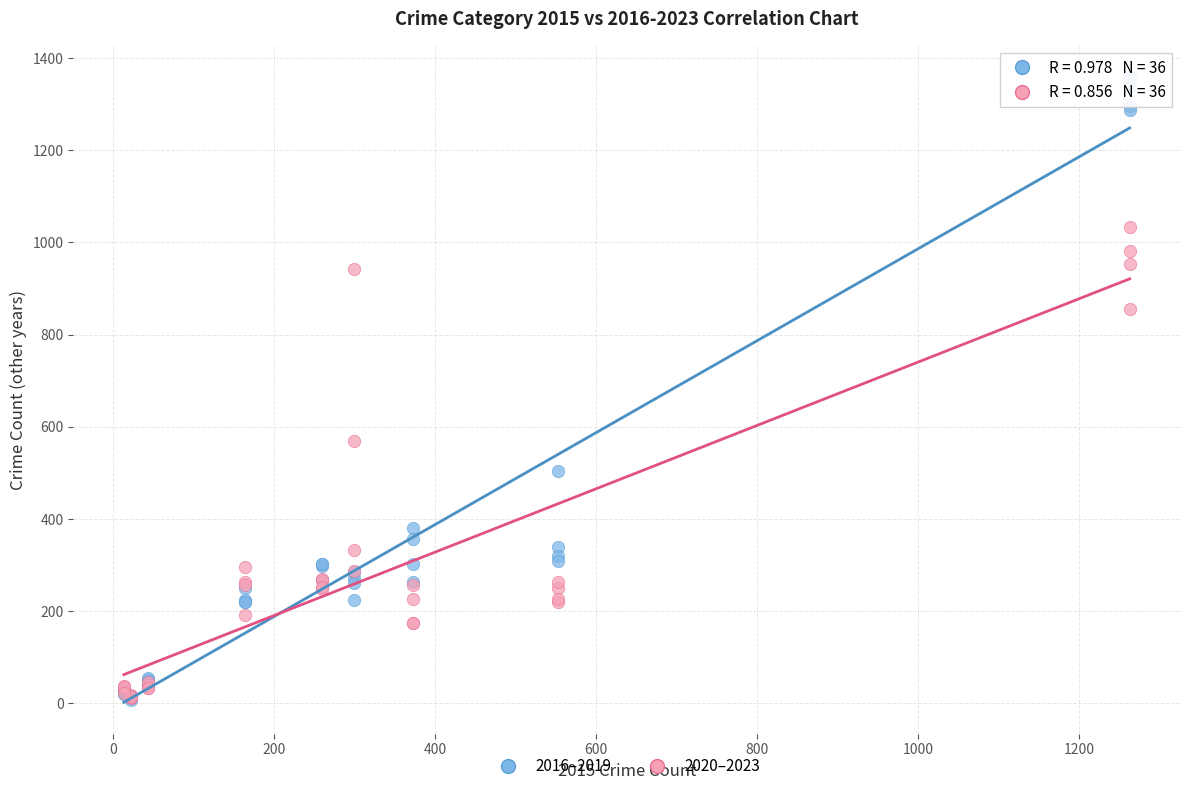

In the 2020–2023 series, what Y value is closest to 522?

569